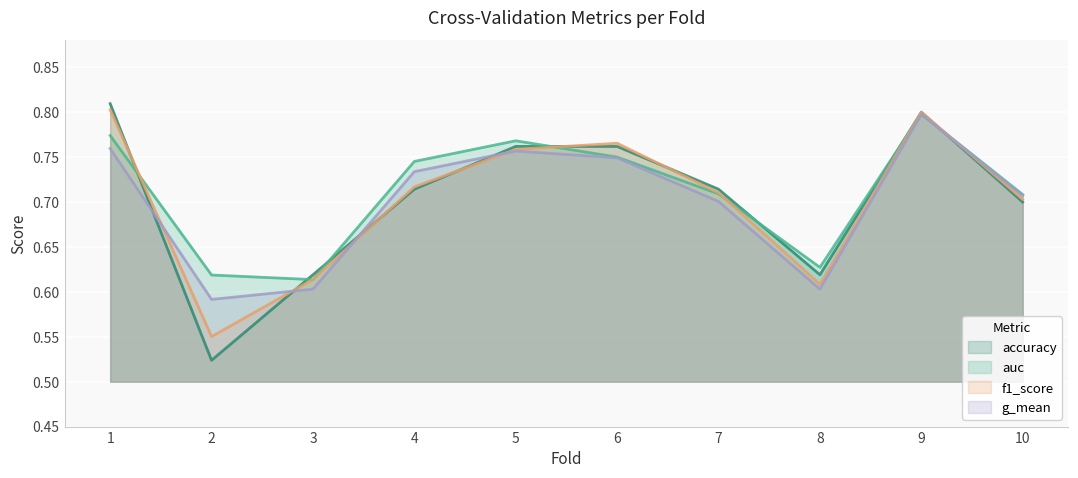

Which series changed the most between 3 and 6?

f1_score